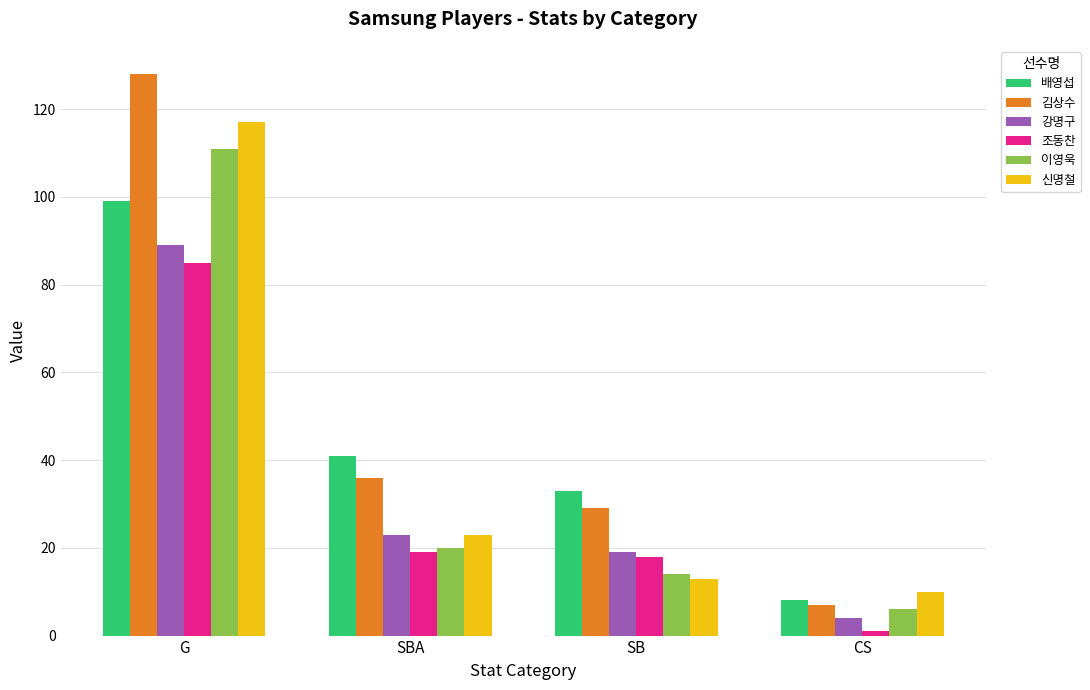

Rank the series by their average value, from highest to lowest.

김상수, 배영섭, 신명철, 이영욱, 강명구, 조동찬